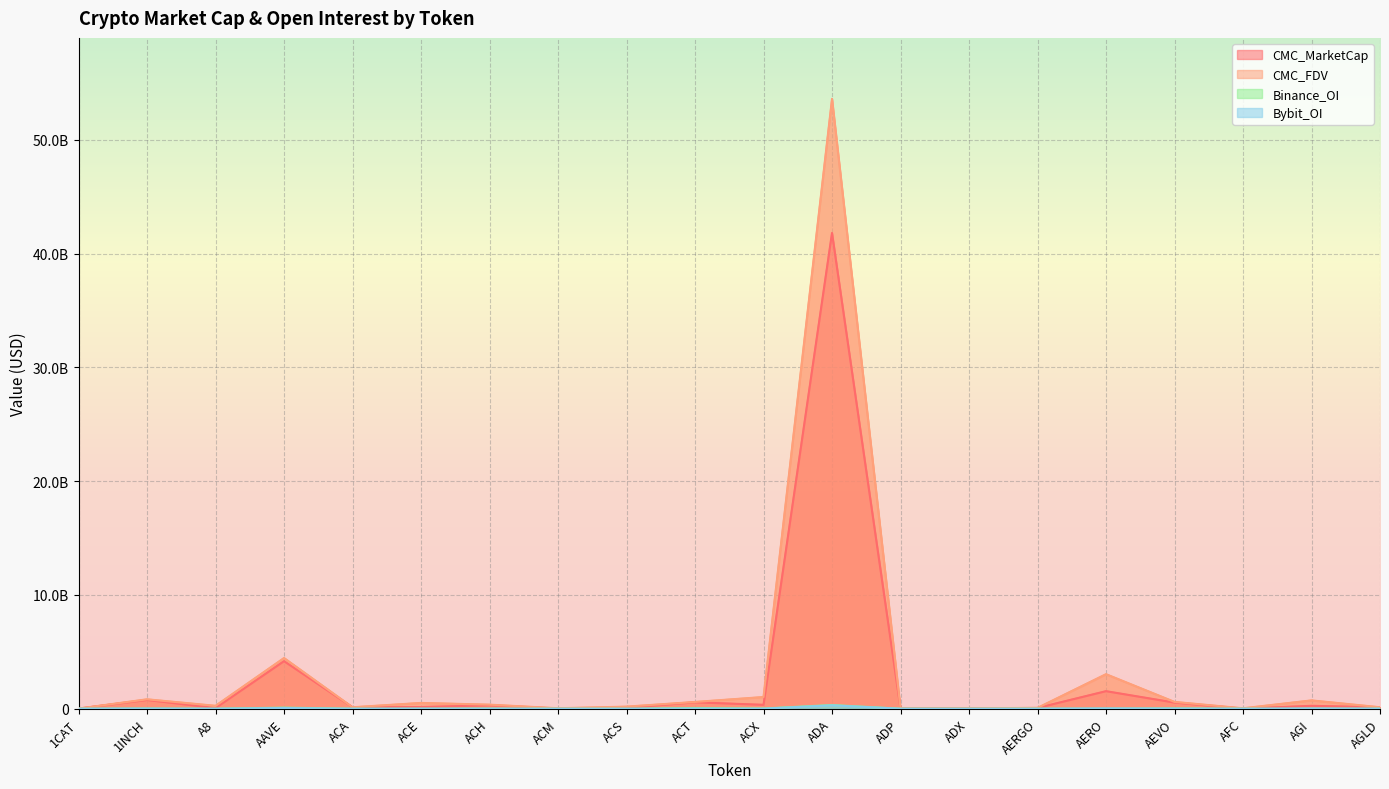

How many values in the CMC_FDV series exceed 356562406?

10